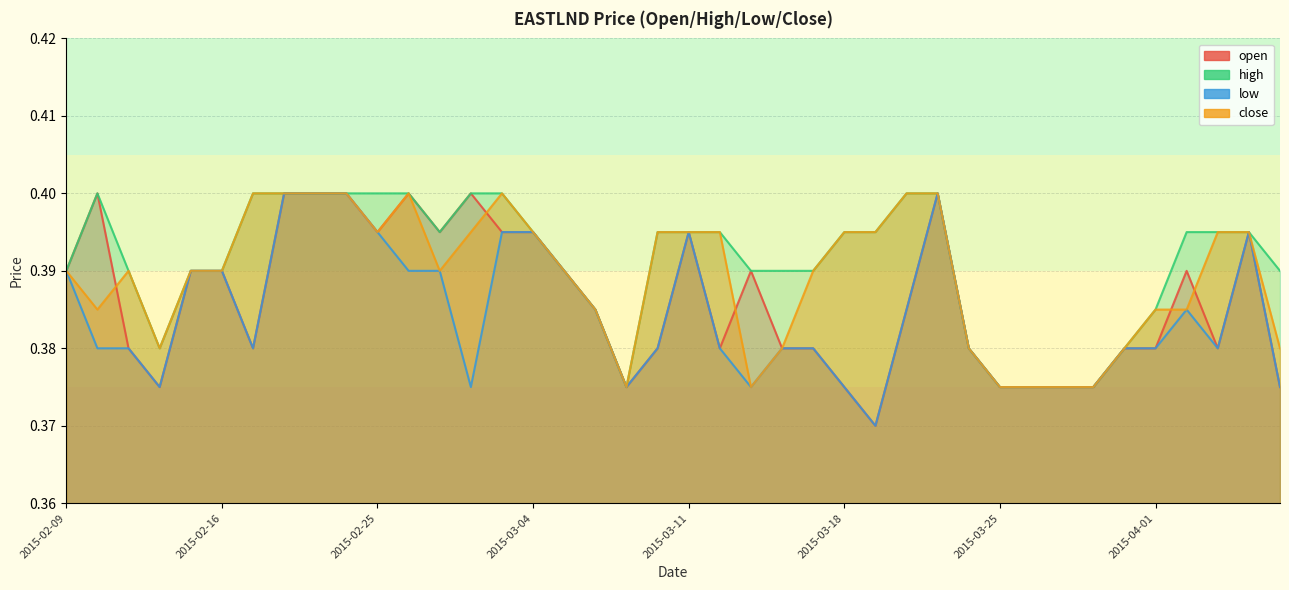

True or false: high and open cross at least once.

False